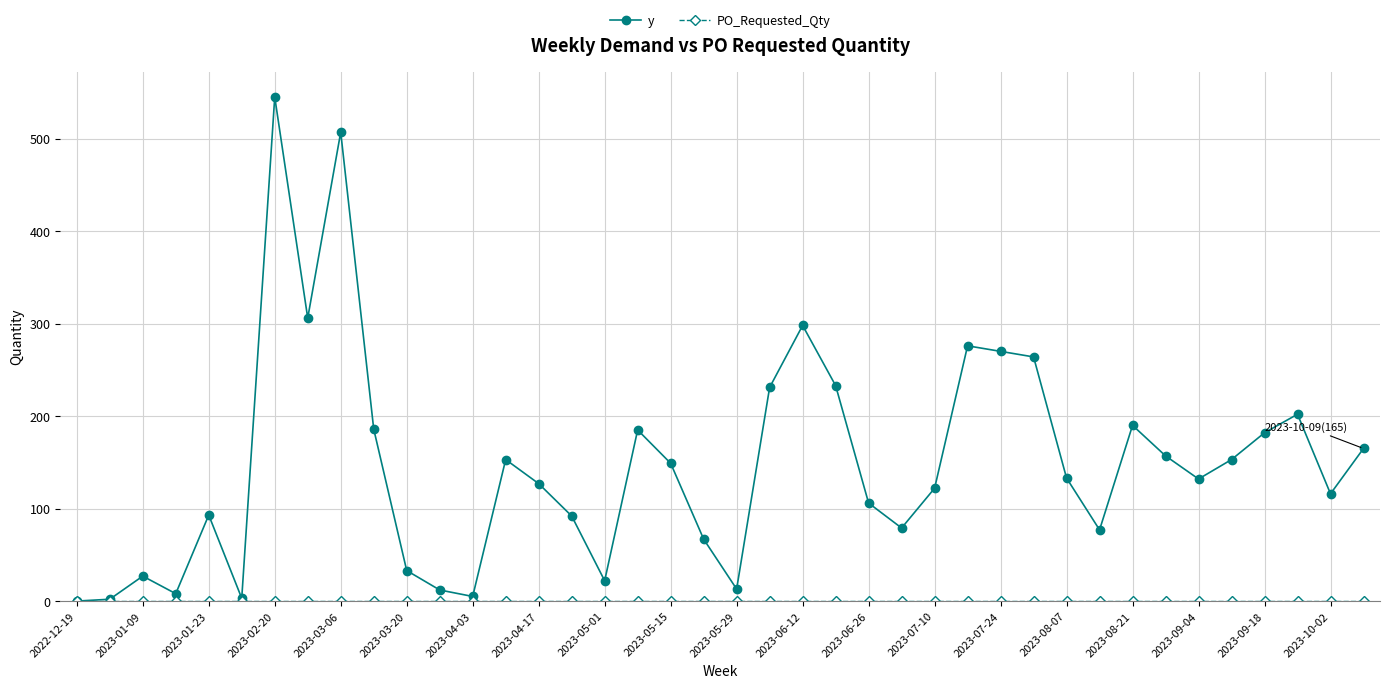

Which series has the largest range (max minus min)?

y